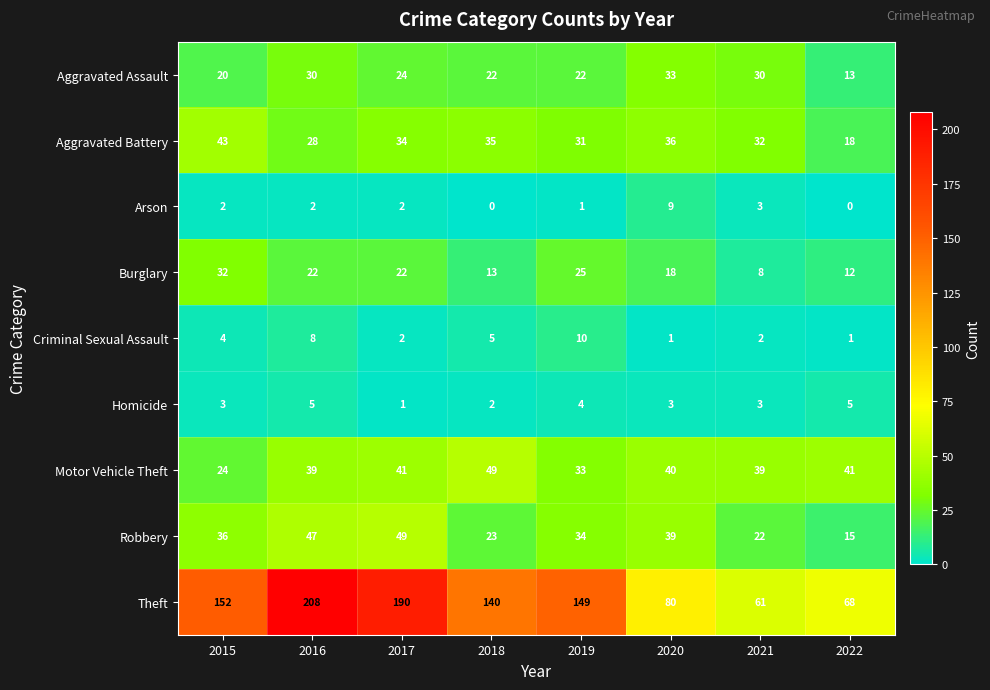

What is the difference between the second highest and second lowest values in the Criminal Sexual Assault series?

7